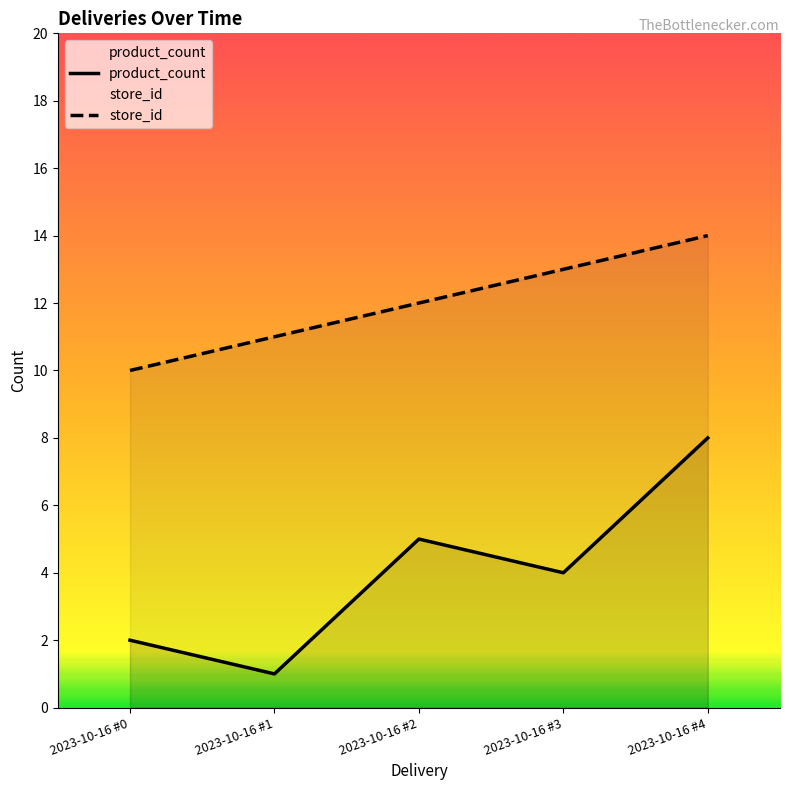

At which label is store_id closest to 12?

2023-10-16 #2